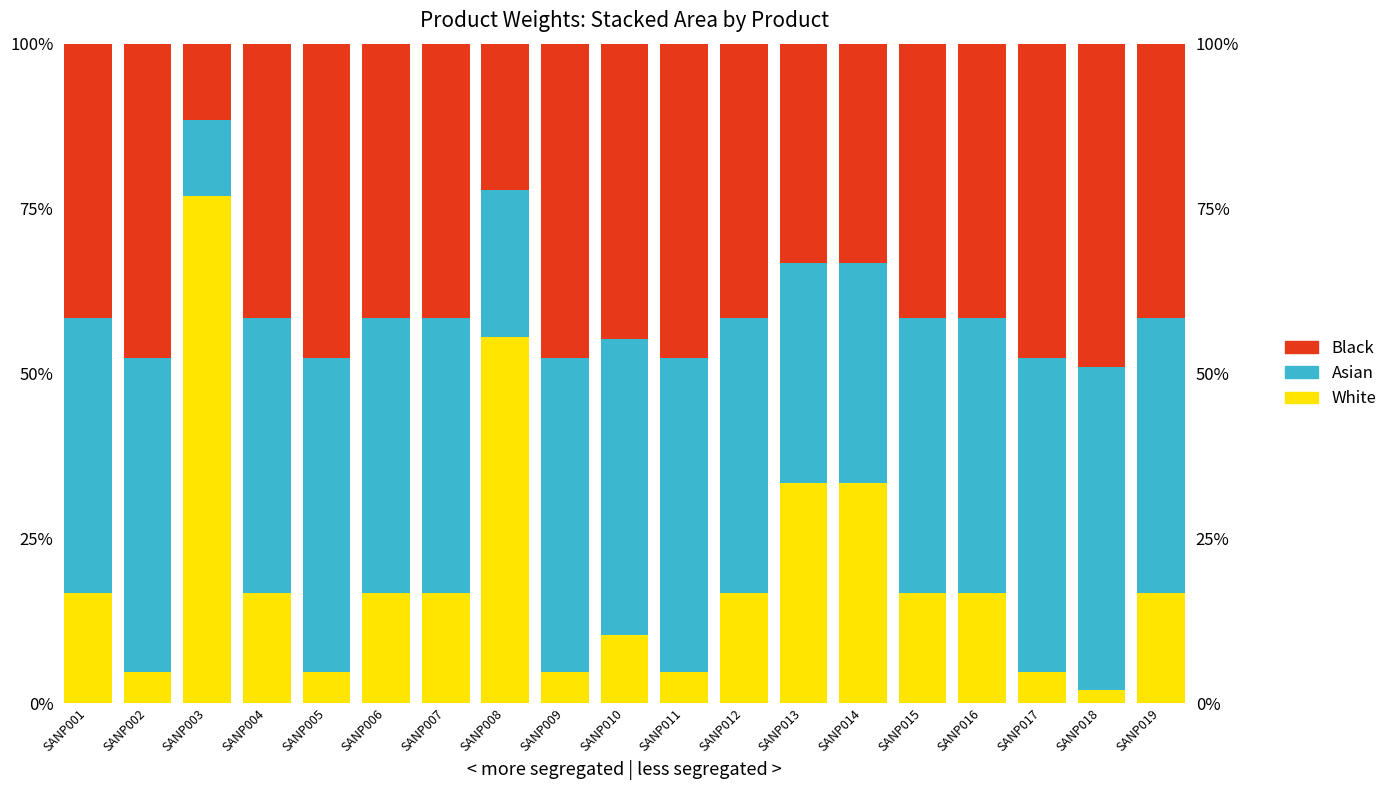

True or false: Black has a value of 0.2 at SANP019.

False